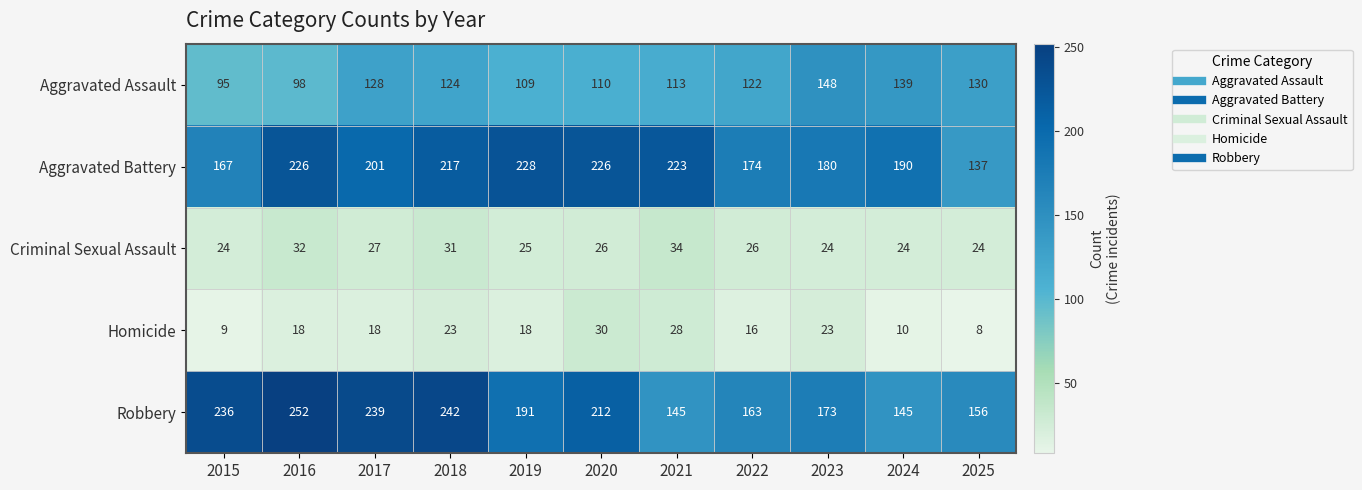

Rank the series by their maximum value, from highest to lowest.

Robbery, Aggravated Battery, Aggravated Assault, Criminal Sexual Assault, Homicide